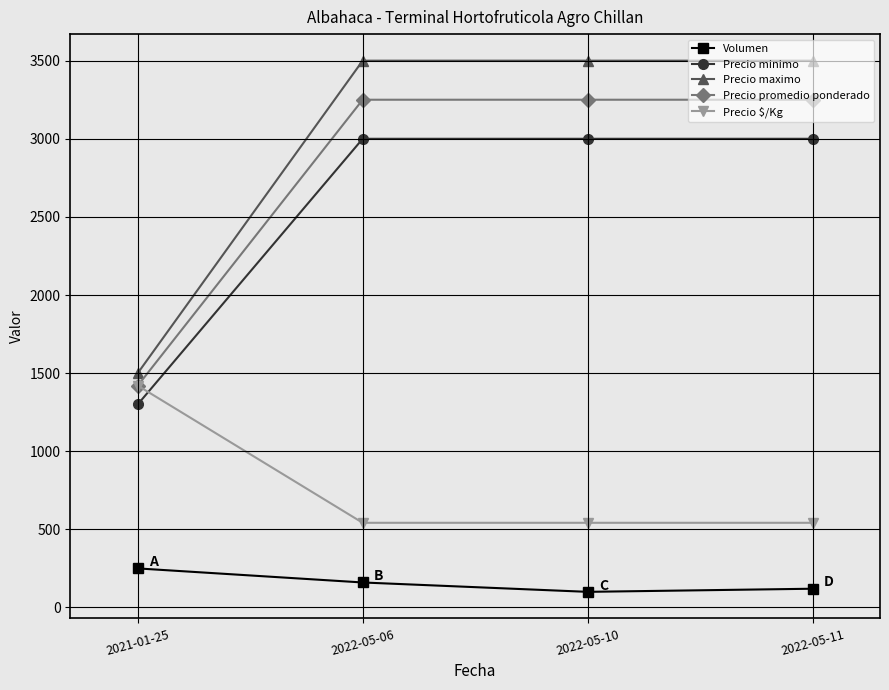

Count the Precio $/Kg values in the range 542 to 1420.

4